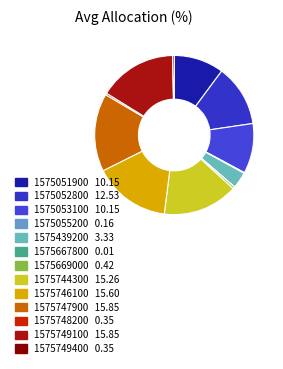

Which slice is the smallest?

1575667800